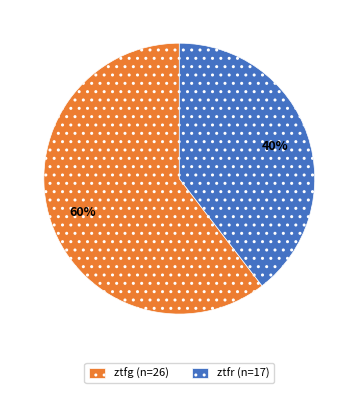

Do ztfr (n=17) and ztfg (n=26) together represent more than half of the pie?

Yes